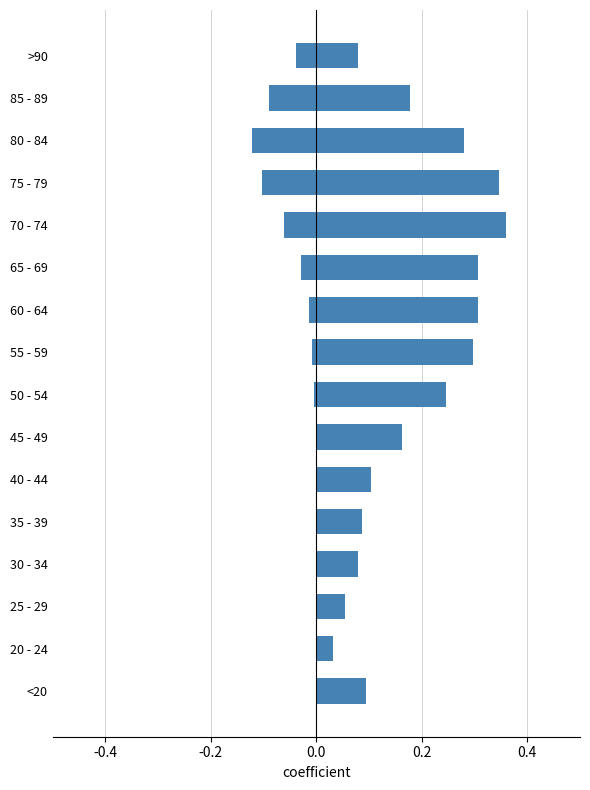

True or false: patients_recovered has a value of 0.0 at 25 - 29.

False